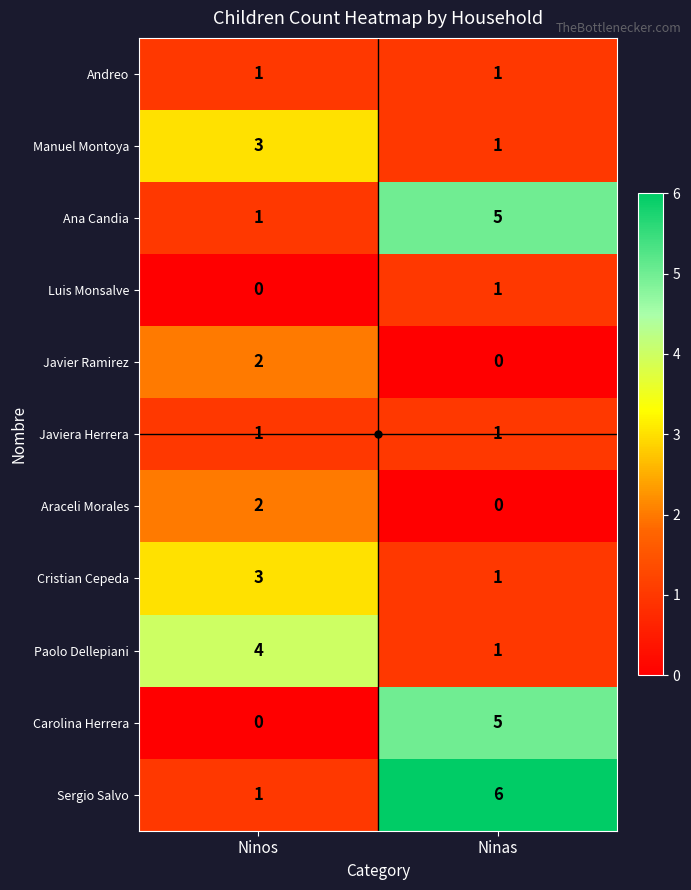

What is the spread (max minus min) of values at Ninos?

4